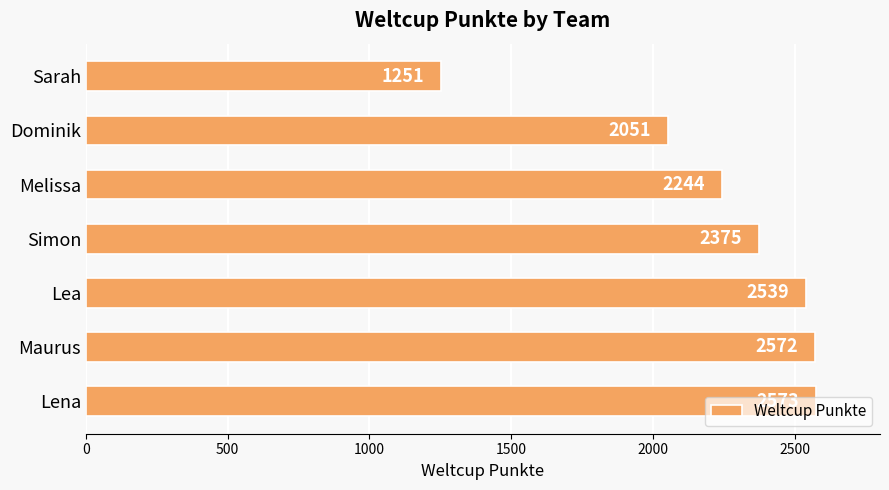

At which category does the chart reach its peak across all series?

Lena